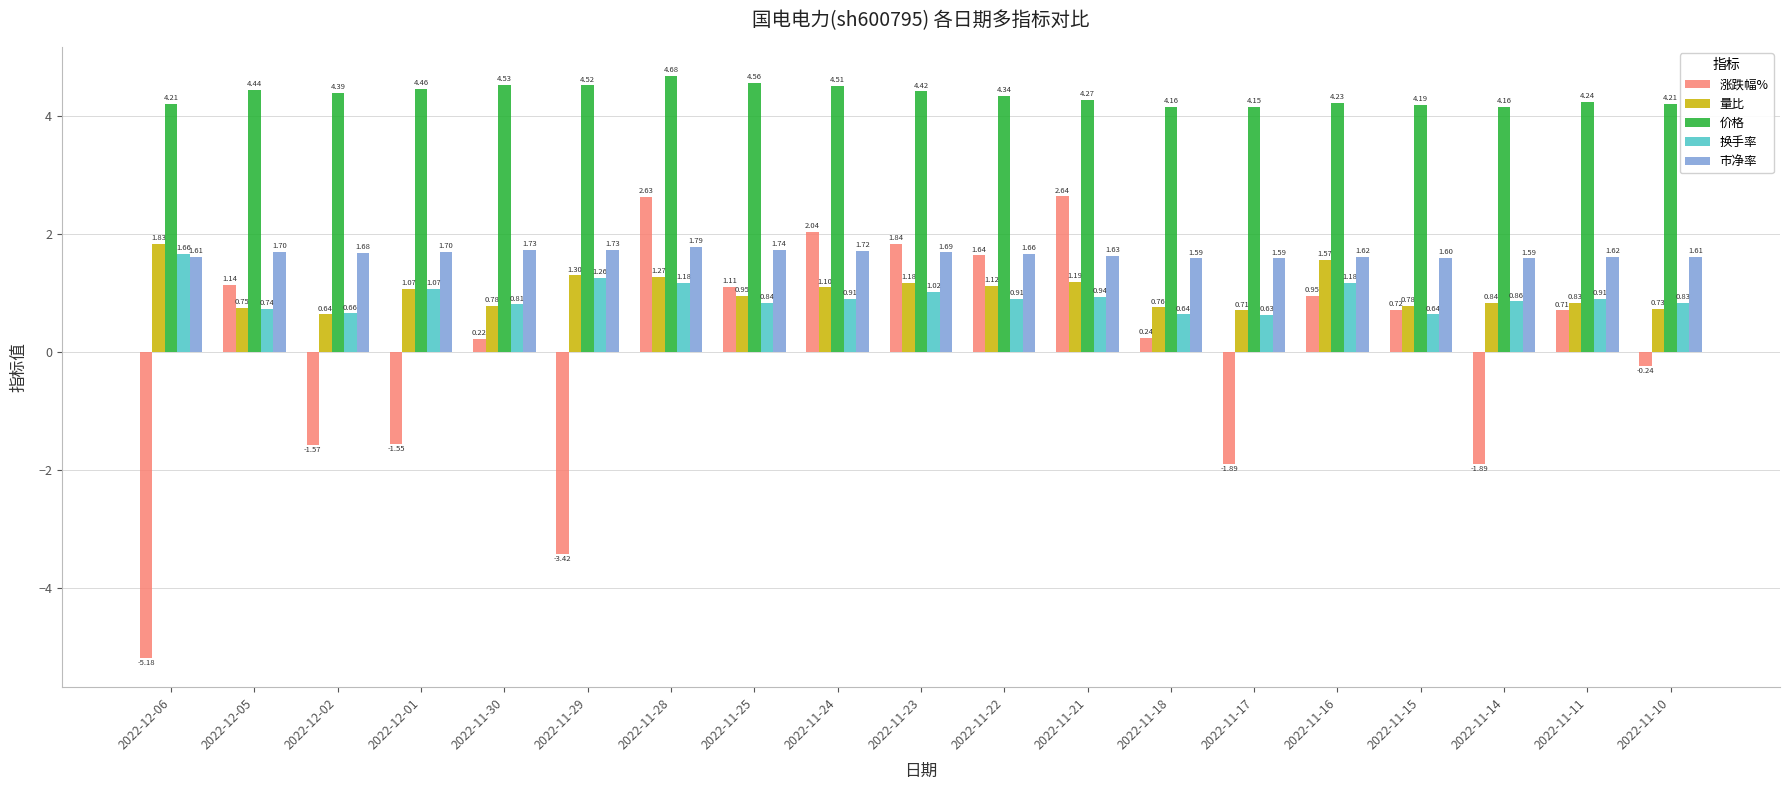

Which series has the largest range (max minus min)?

涨跌幅%